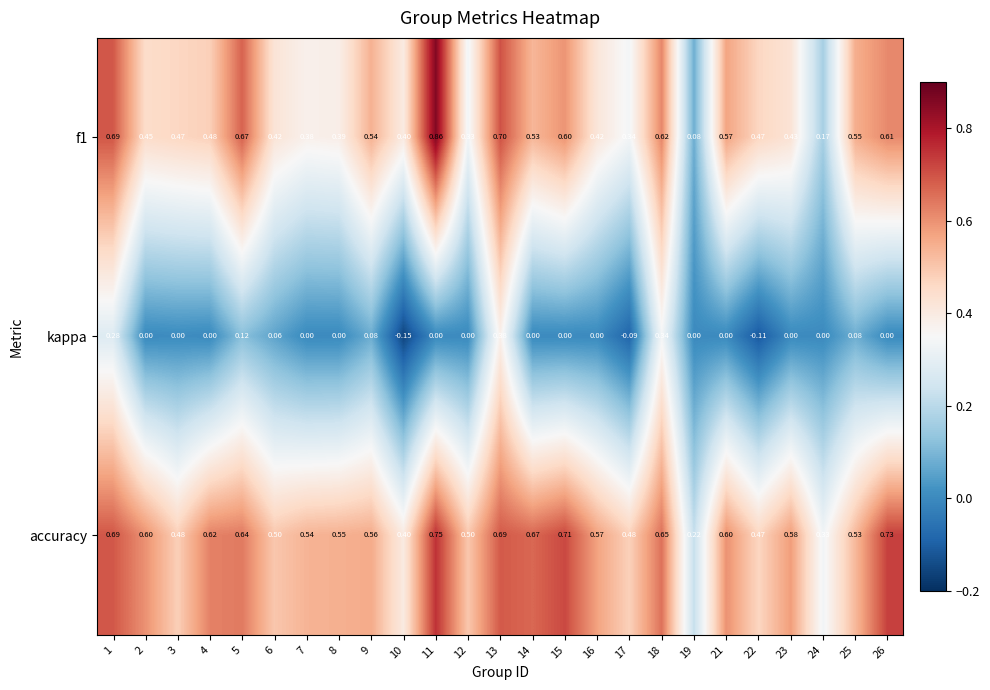

Is the value of kappa at 3 greater than the value of accuracy at 21?

No